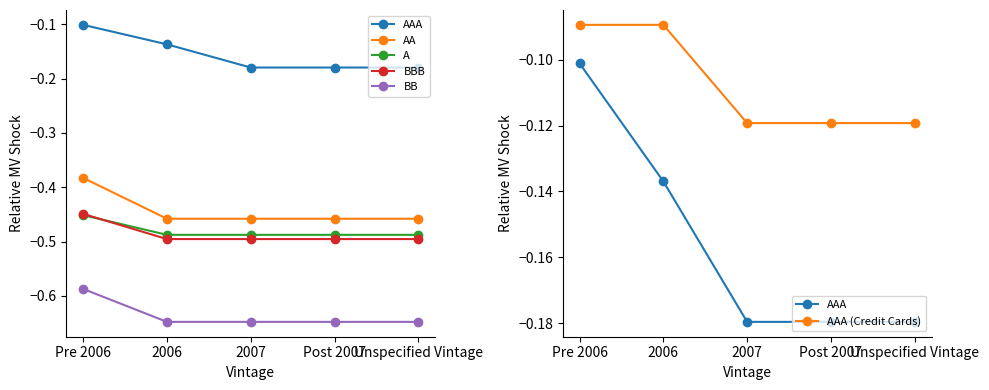

True or false: A has more than 0 points higher than both neighbors.

False